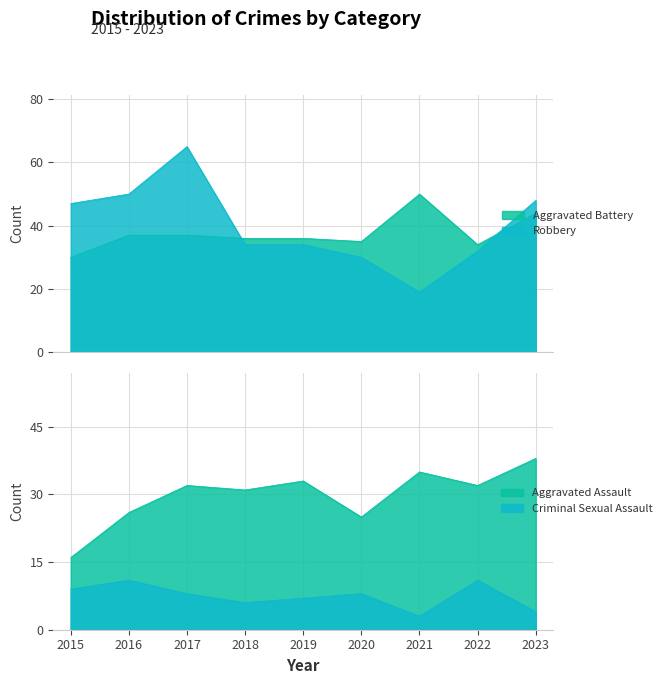

Is it true that Aggravated Assault equals 38 at 2023?

True